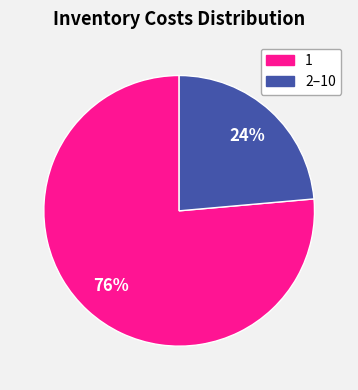

To the nearest percent, what is the average slice percentage?

50%